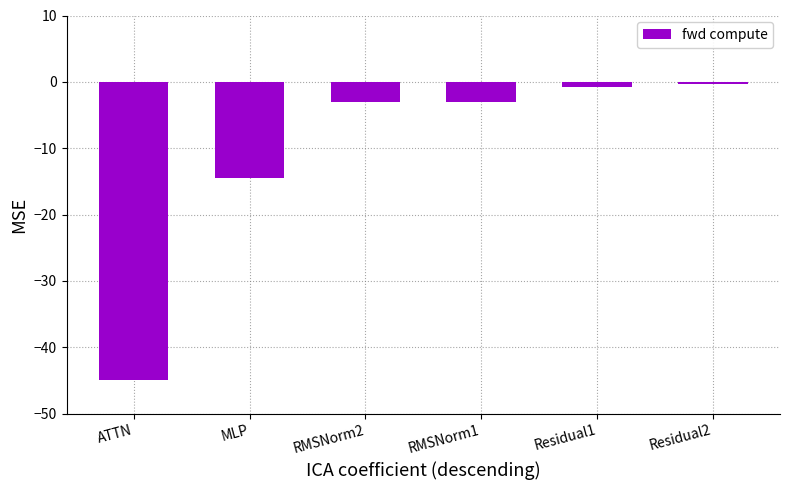

Which has a higher value, Residual2 or RMSNorm2?

Residual2